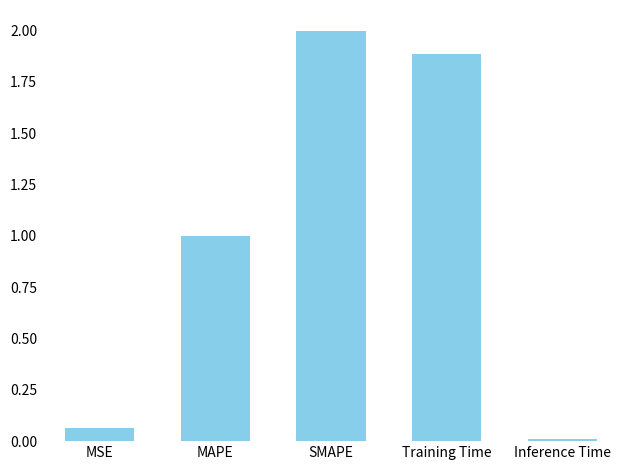

What is the ratio of the value at MAPE to the value at SMAPE?

0.5